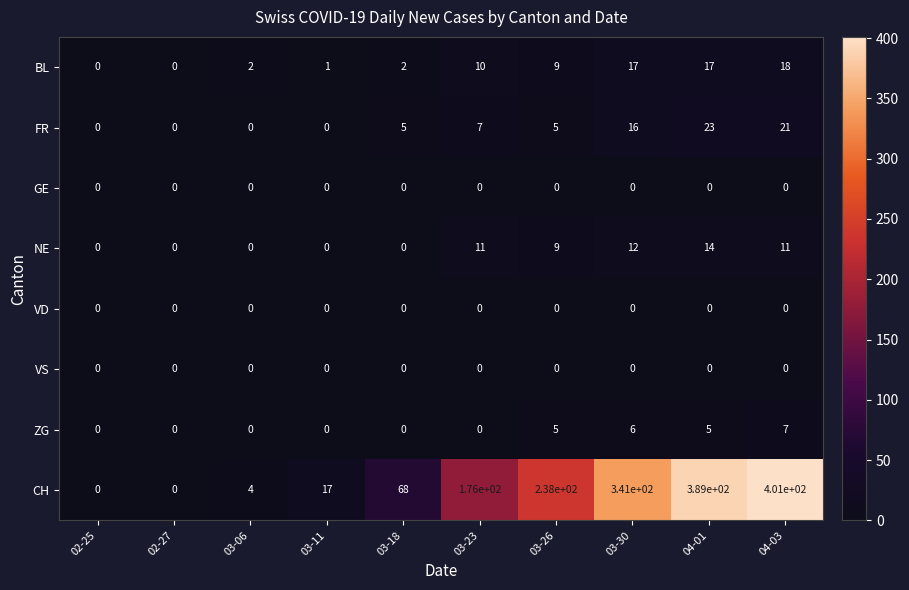

At how many categories does at least one series exceed 103?

5